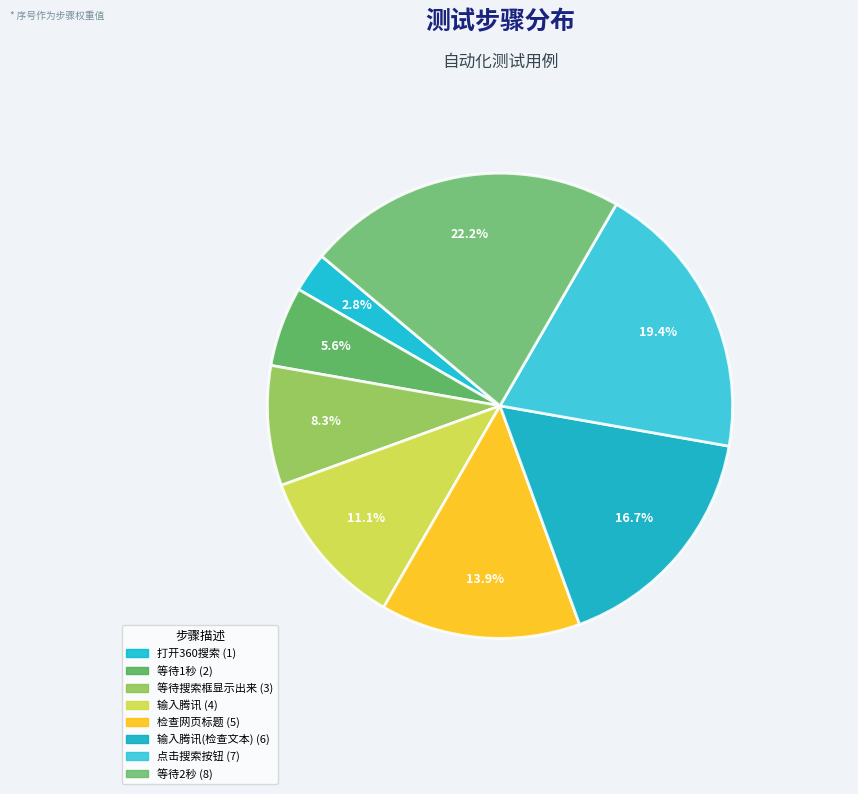

Count the number of slices in the pie.

8